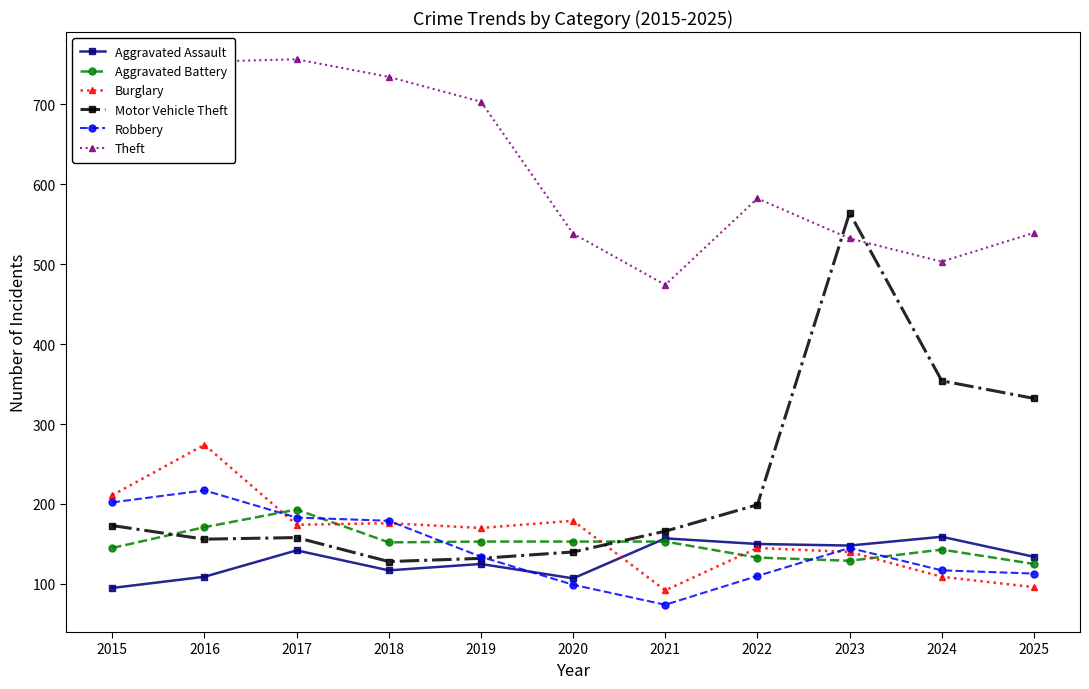

How many interior local valleys does the Theft series have?

2